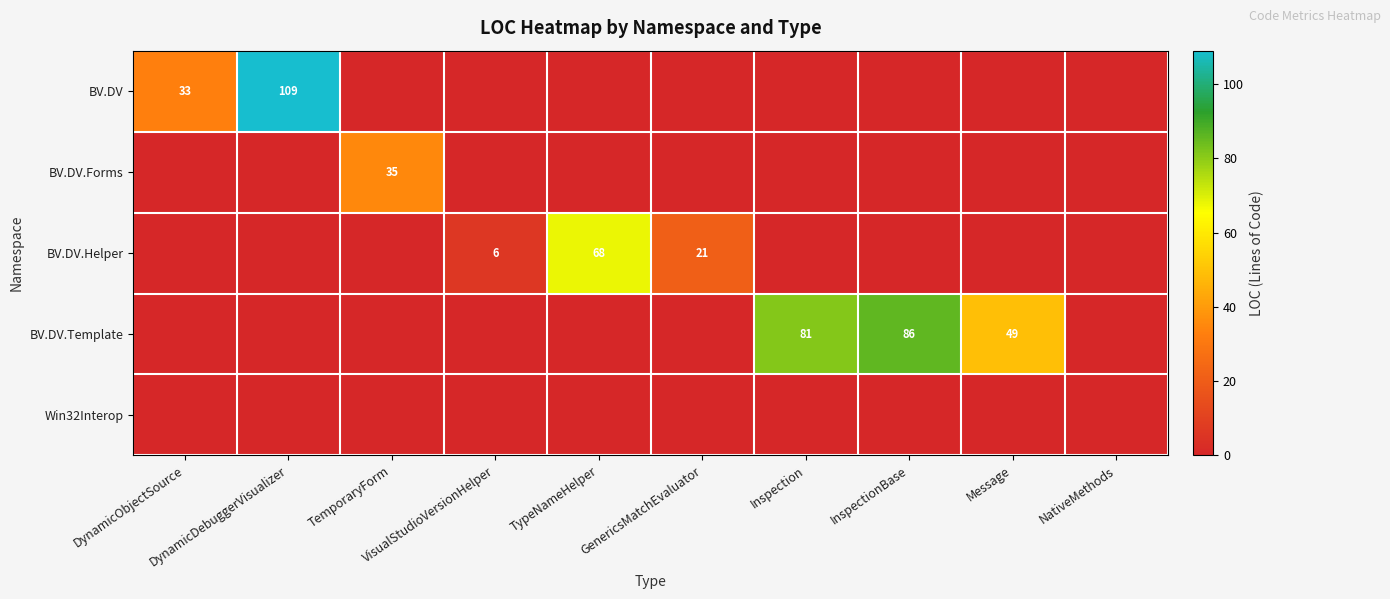

True or false: BV.DV has a value of 0 at Message.

True